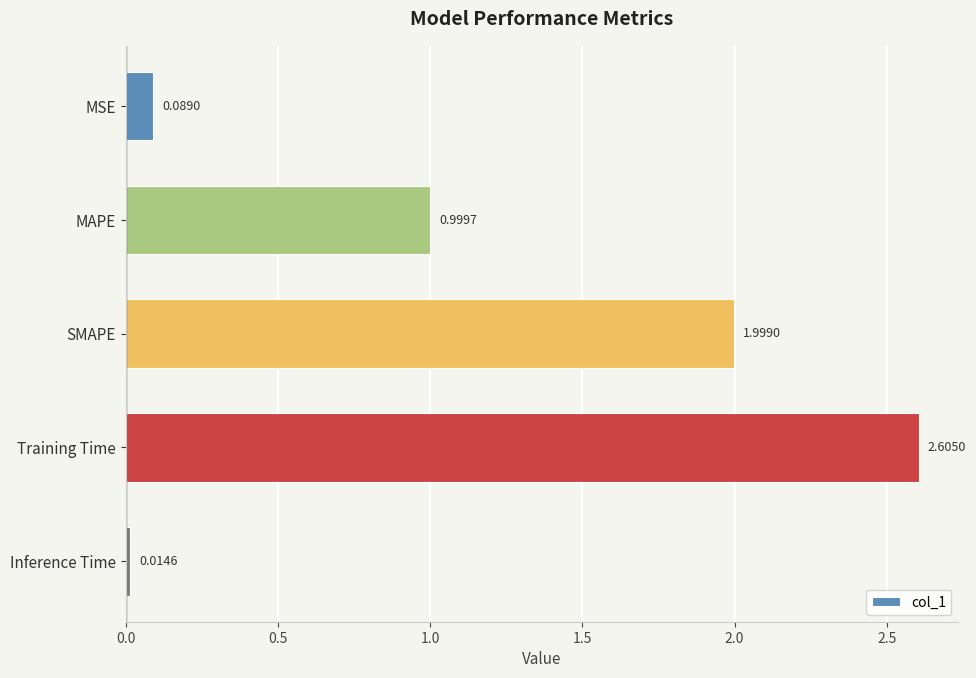

What is the difference between the second highest and second lowest values?

1.9